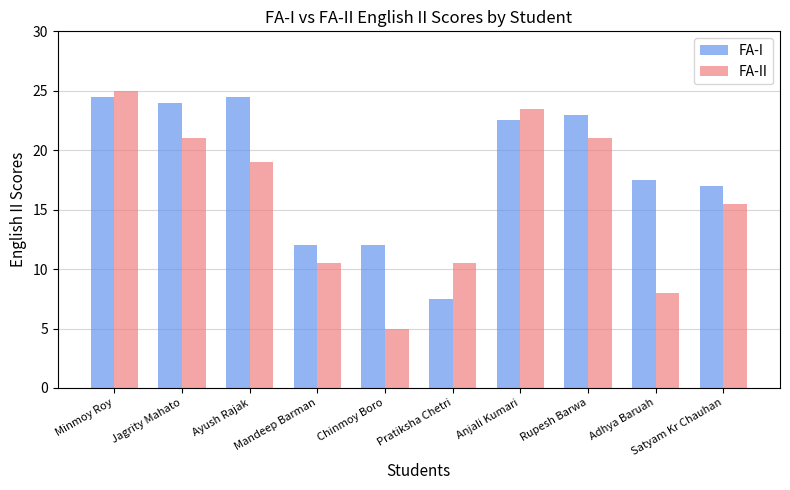

Reading left to right, extract all data points from this chart.

FA-I: 24.5	24.0	24.5	12.0	12.0	7.5	22.5	23.0	17.5	17.0
FA-II: 25.0	21.0	19.0	10.5	5.0	10.5	23.5	21.0	8.0	15.5